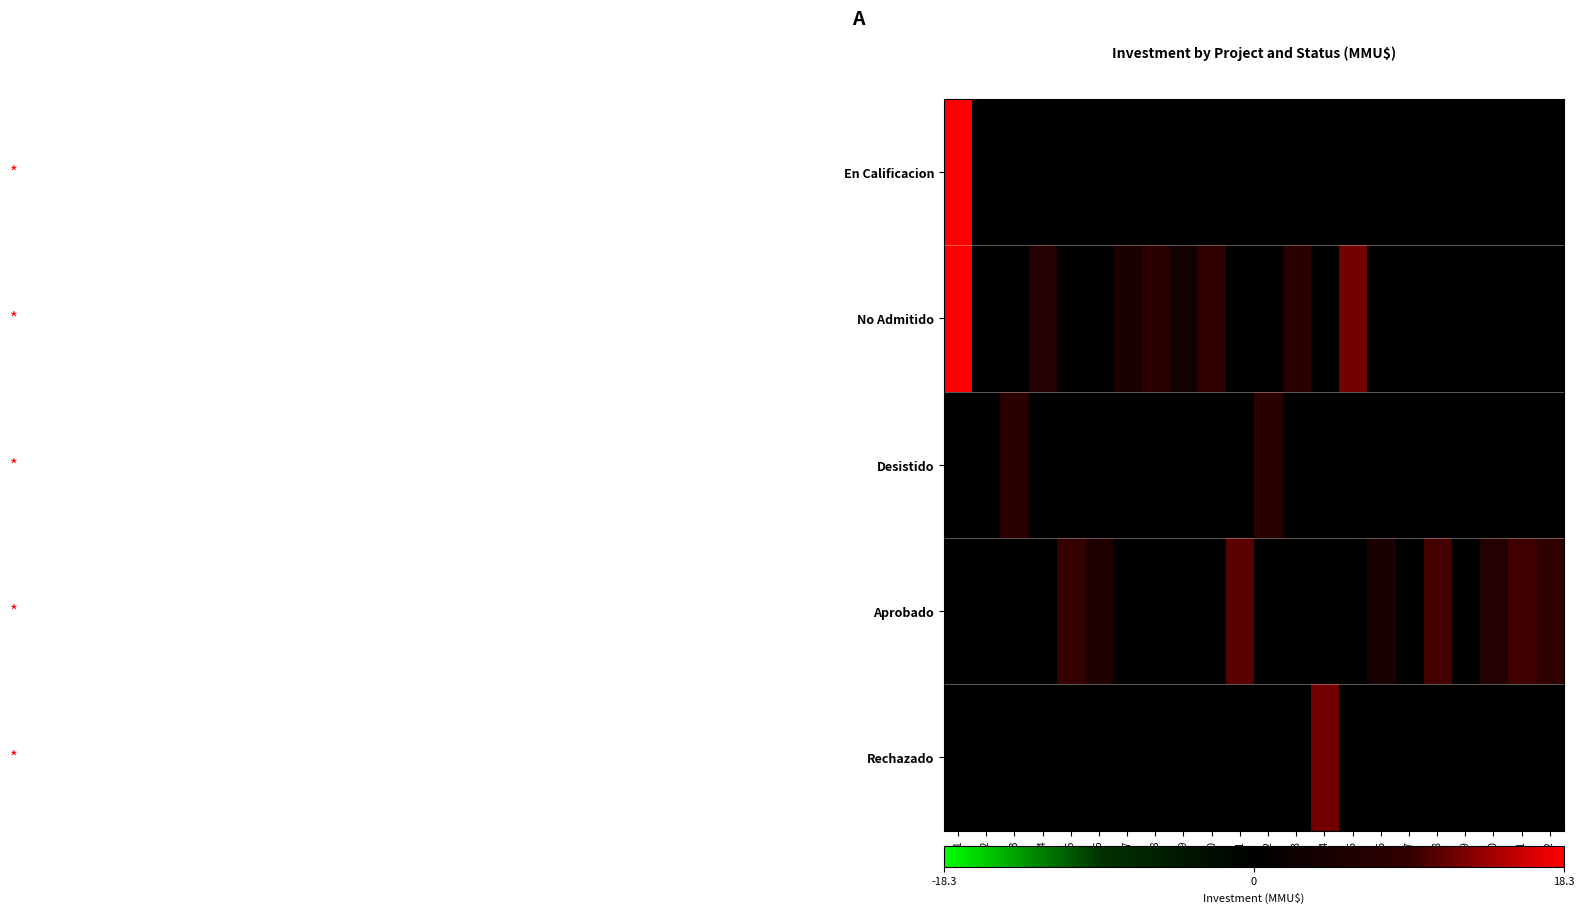

At 20, list the series in order from smallest to largest.

En Calificacion, No Admitido, Desistido, Rechazado, Aprobado